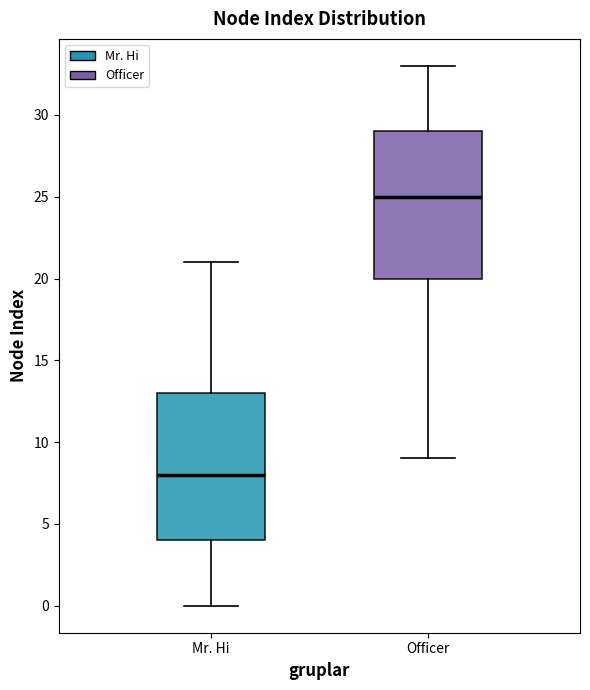

Reading left to right, read every box against the y-axis: the position of its median line, the range the box covers, and the ends of its whiskers. The values are not printed on the chart, so give them approximately, as read against the axis.

Mr. Hi: median 8, box 4 to 13, whiskers 0 to 21
Officer: median 25, box 20 to 29, whiskers 9 to 33